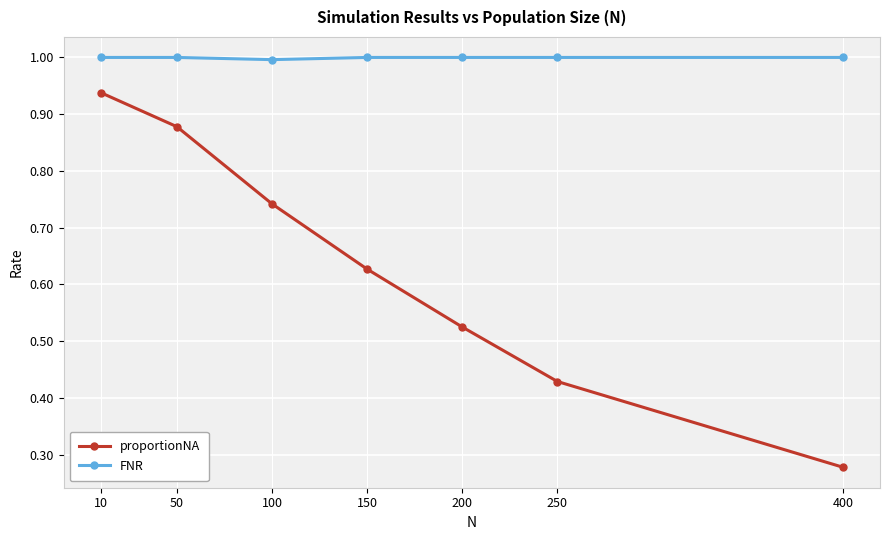

What is the value of the FNR point at the 7th from the left?

1.0